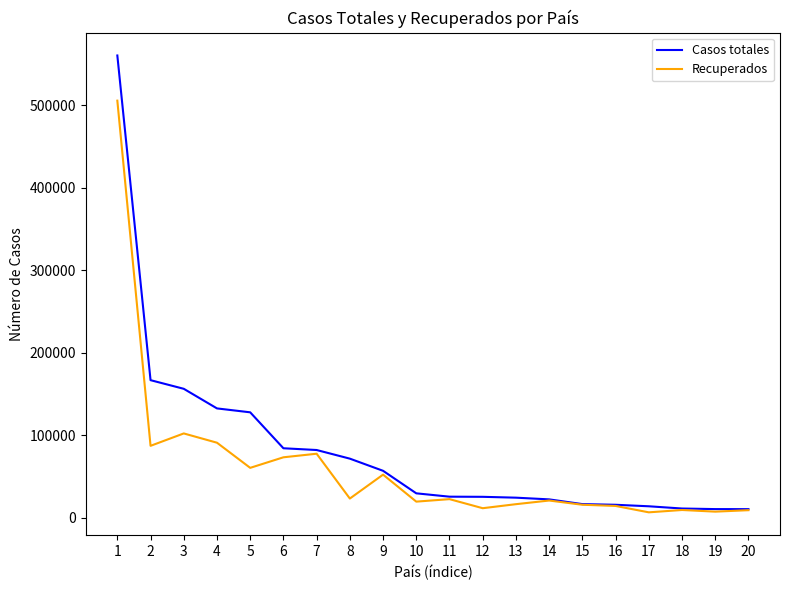

Which category has the highest value across all series?

1